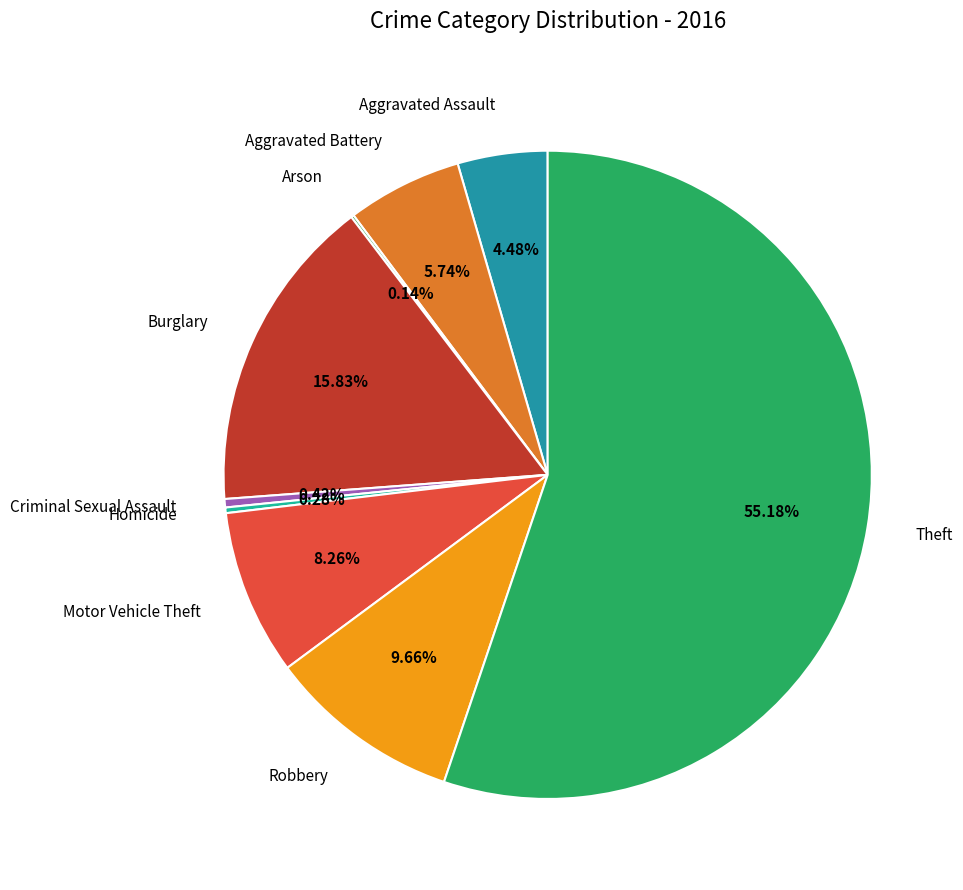

To the nearest percent, what is the difference between the largest and smallest slice percentages?

55%